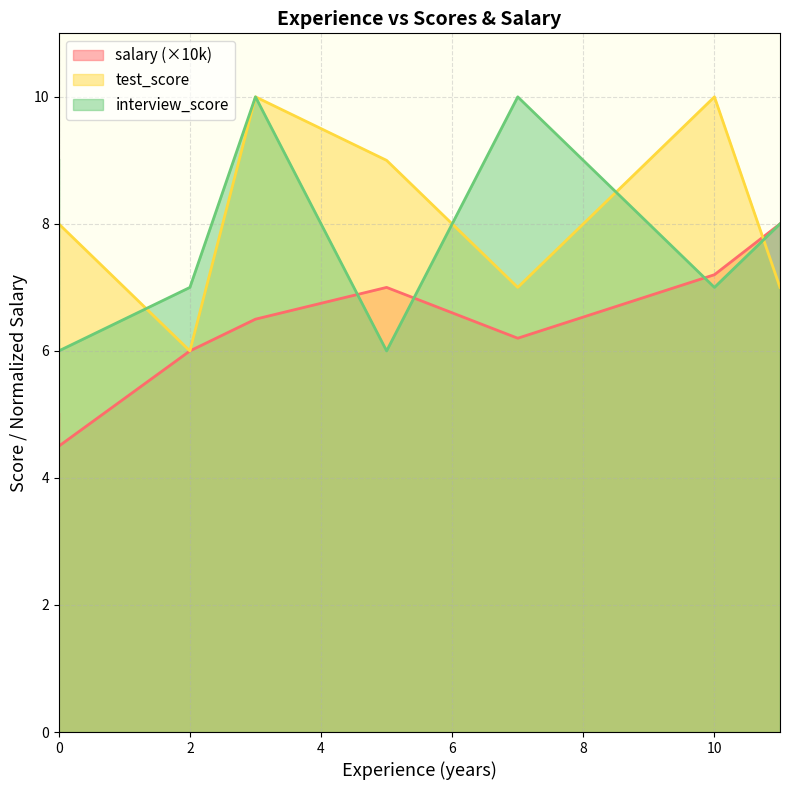

What is the total value across all series at 10?

24.2